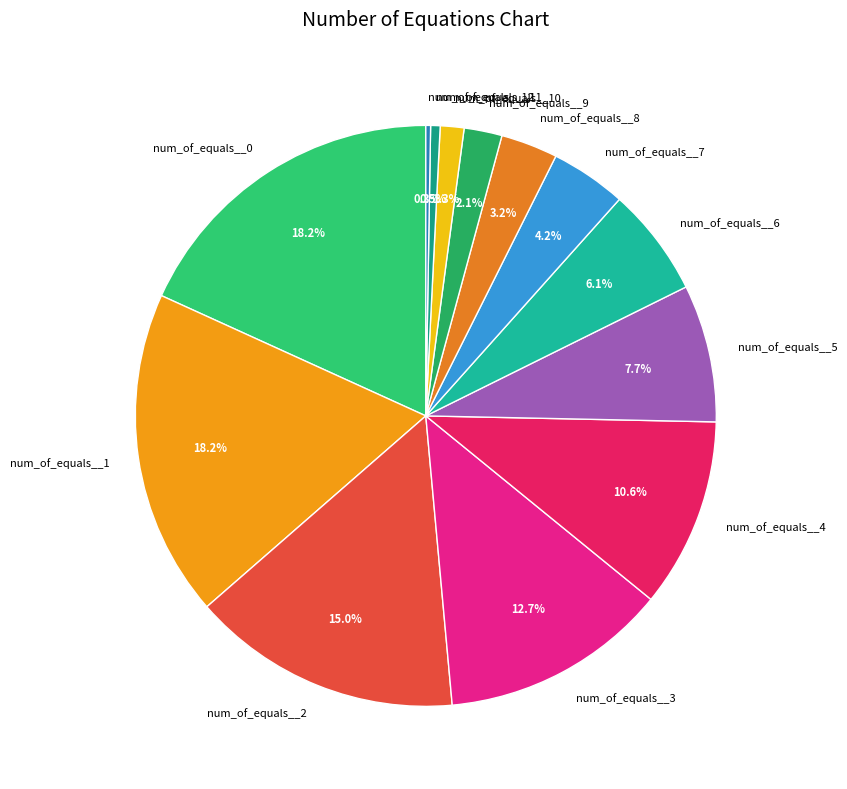

Is there any slice that represents more than half of the pie?

No